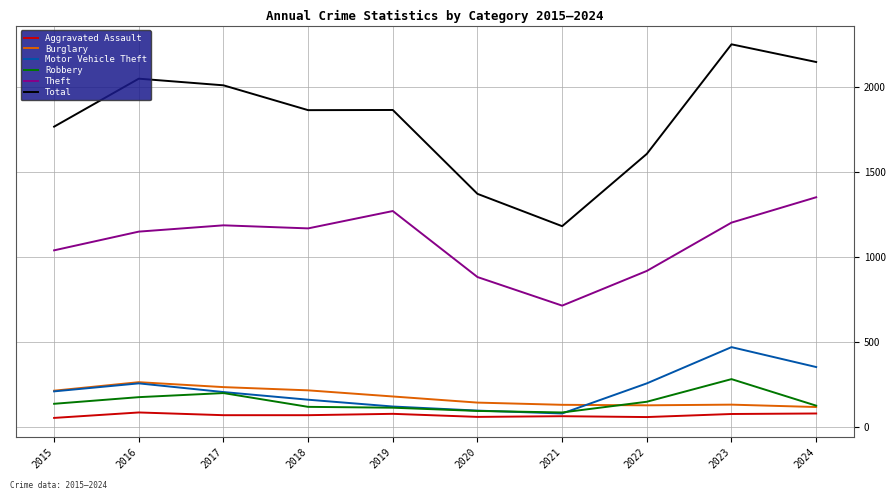

Which category has the highest value in the Robbery series?

2023